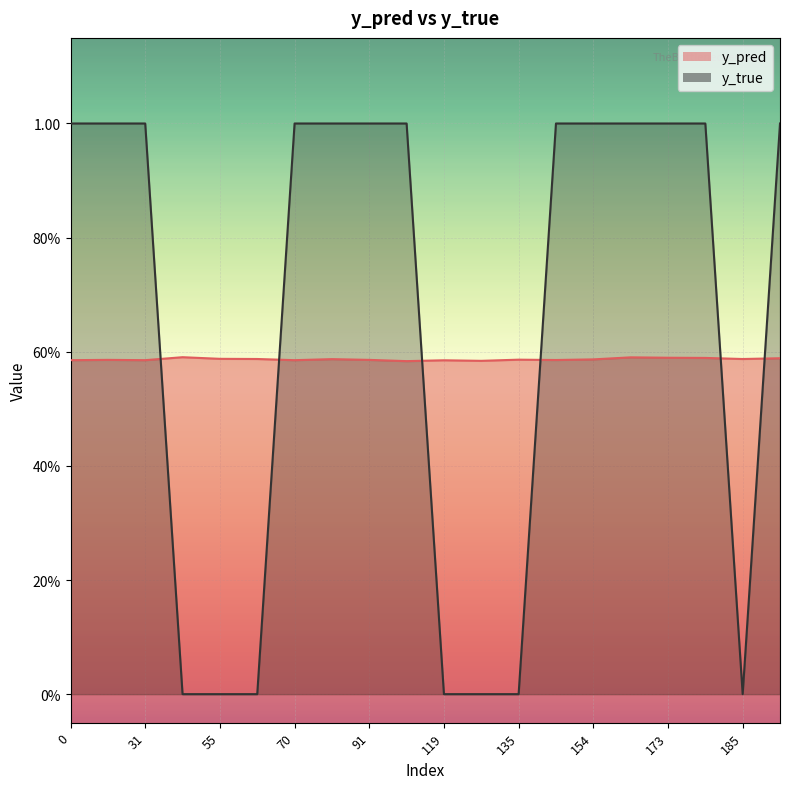

How many positive values does the y_true series have?

13